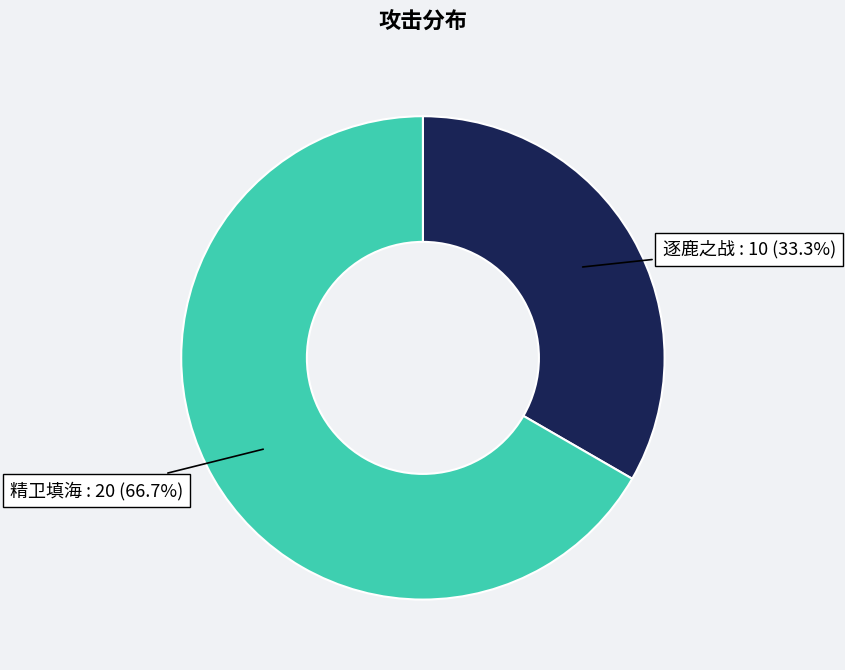

What portion of the pie excludes 精卫填海?

33.3%